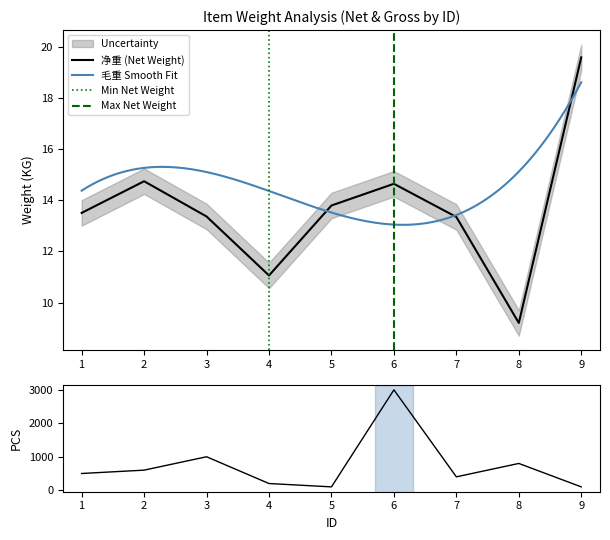

The chart shows a value of 7.2 at 4. True or false?

False